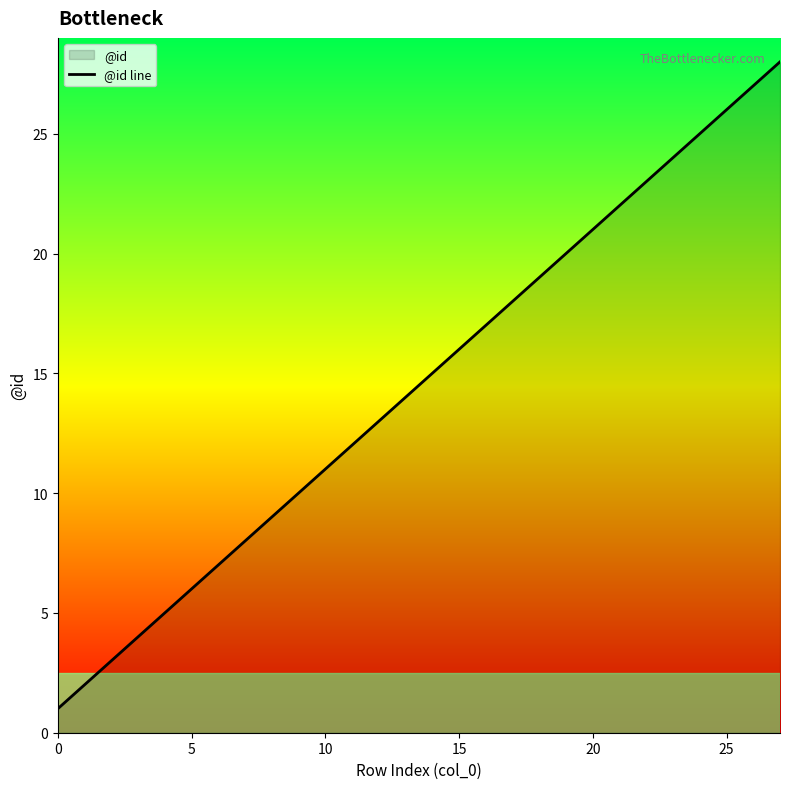

What is the label of the 9th point from the right?

19